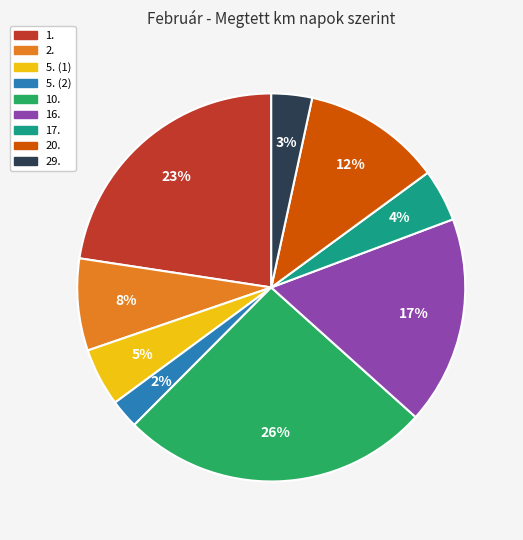

Do 2. and 5. (2) together represent more than half of the pie?

No